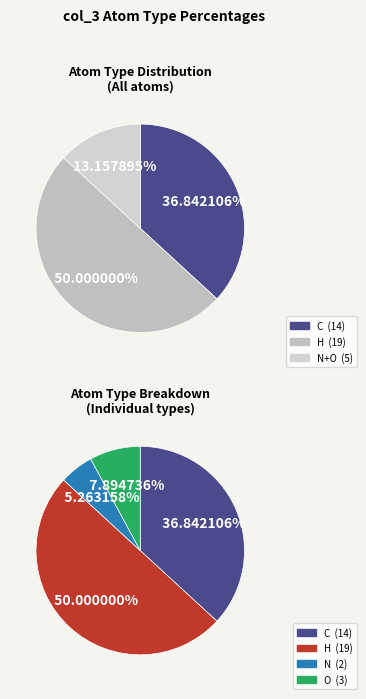

To the nearest percent, what portion does O represent?

8%